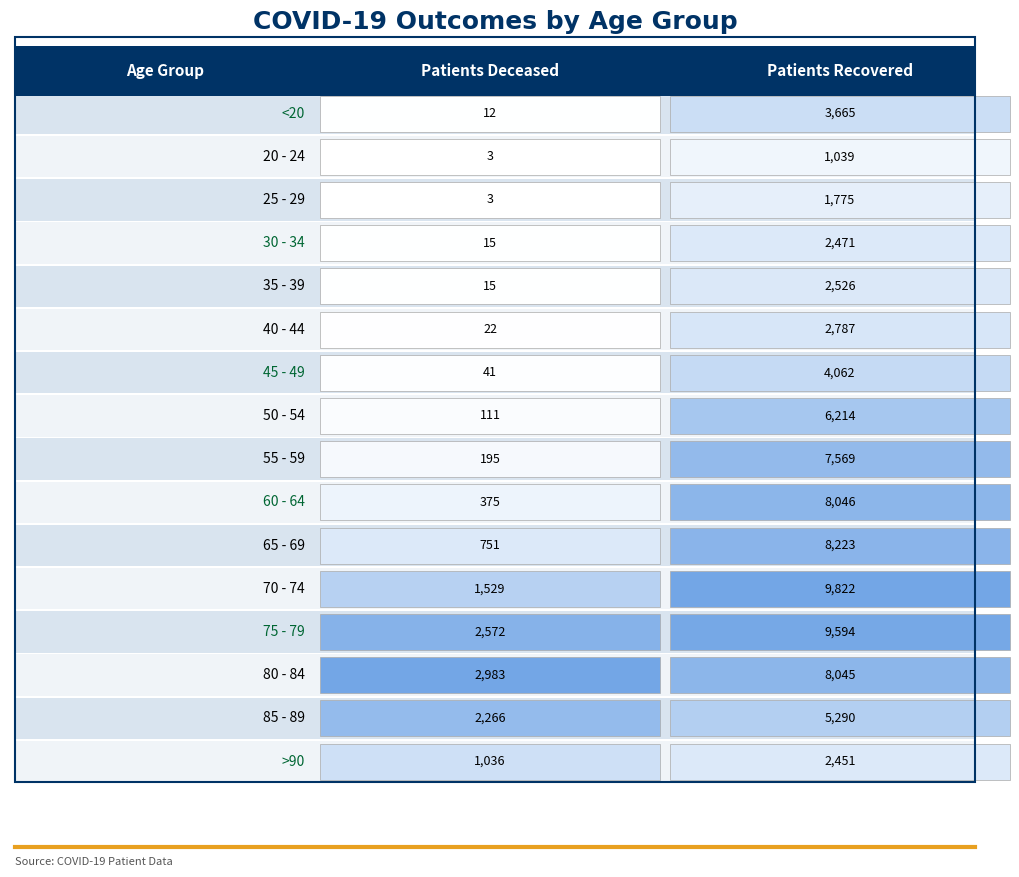

What is the maximum value shown in the chart?

9822